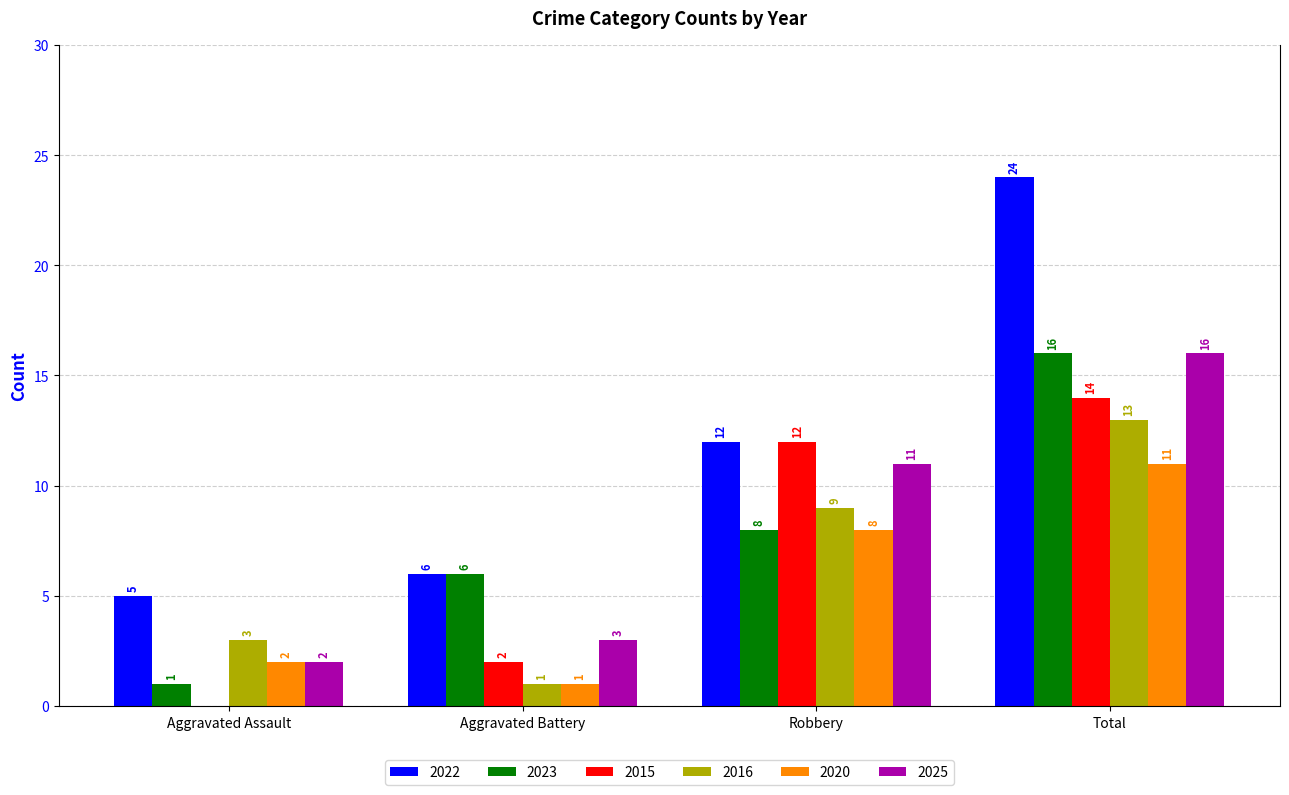

Where is 2023 nearest to the value 8?

Robbery